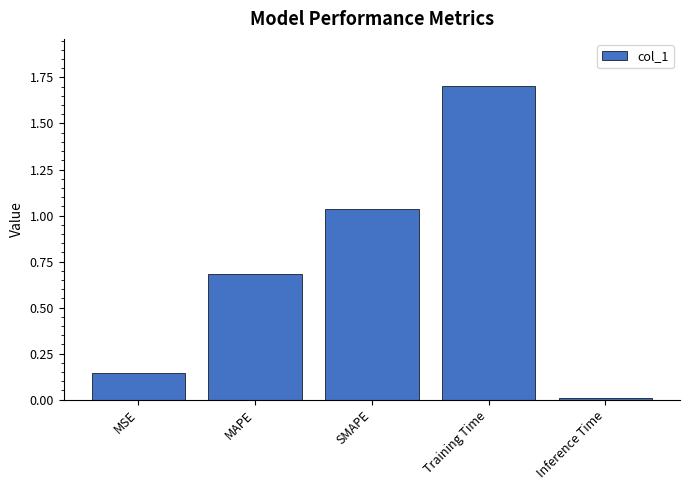

How many data points does each series have?

5